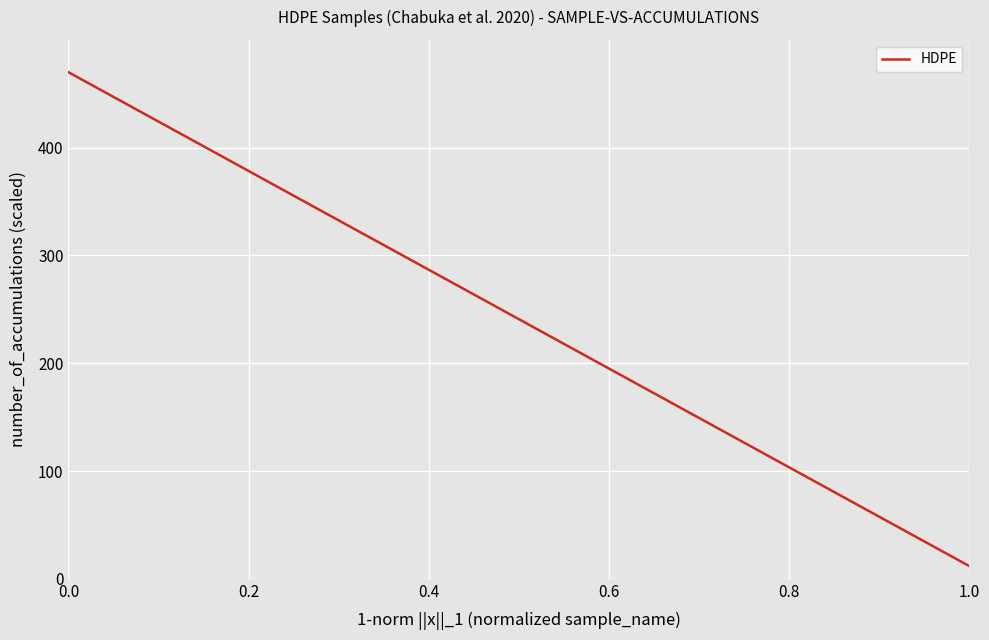

How many values are below 246?

20